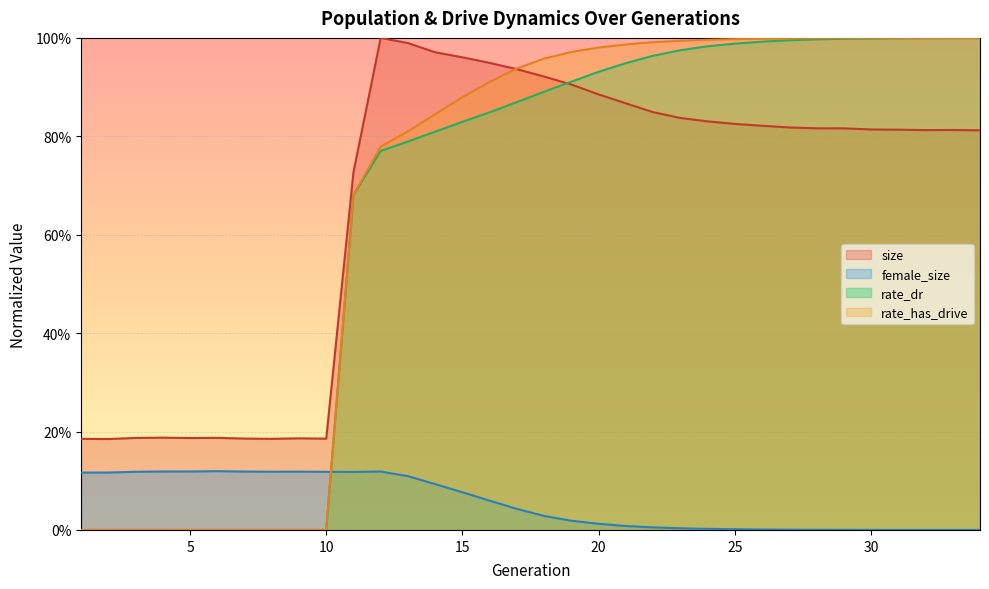

Does the chart display data point markers on the line(s)?

No